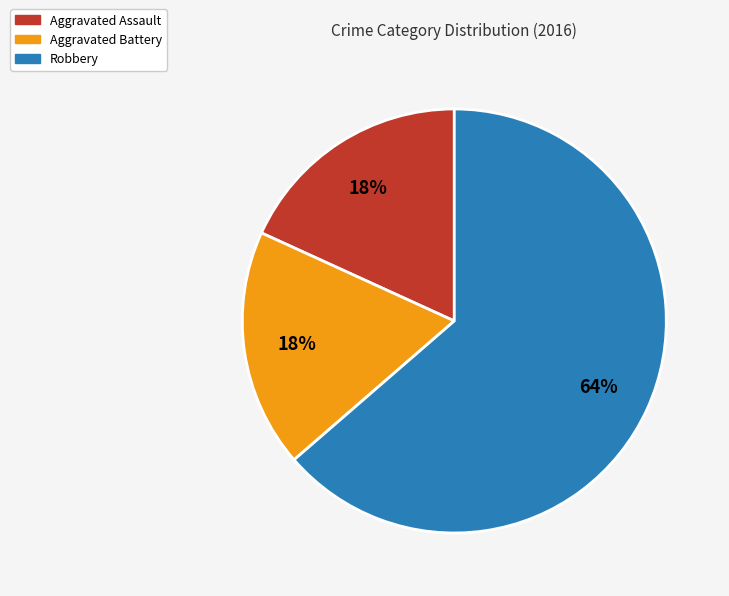

To the nearest percent, what is the combined percentage of Aggravated Assault and Aggravated Battery?

36%